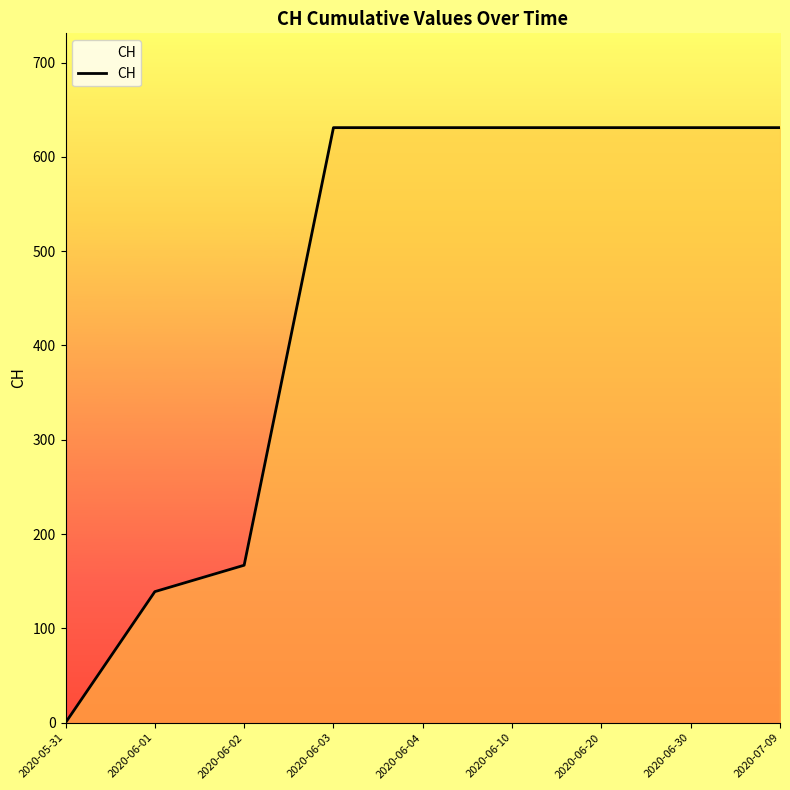

Count the number of categories in the chart.

9